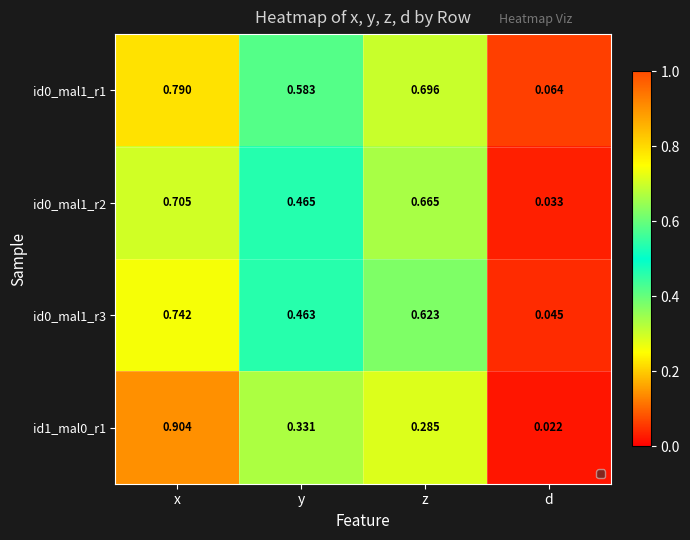

At which category is the sum across all series the highest?

x